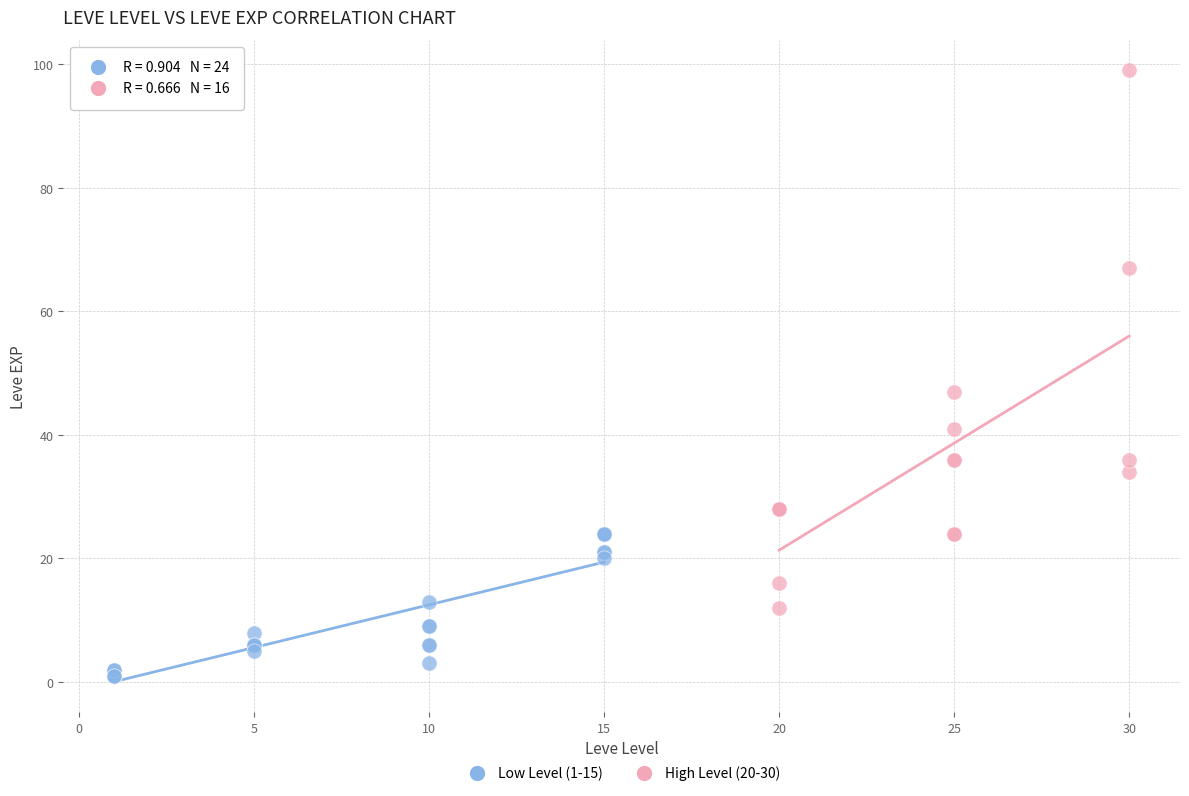

Which series has the widest spread of Y values?

High Level (20-30)